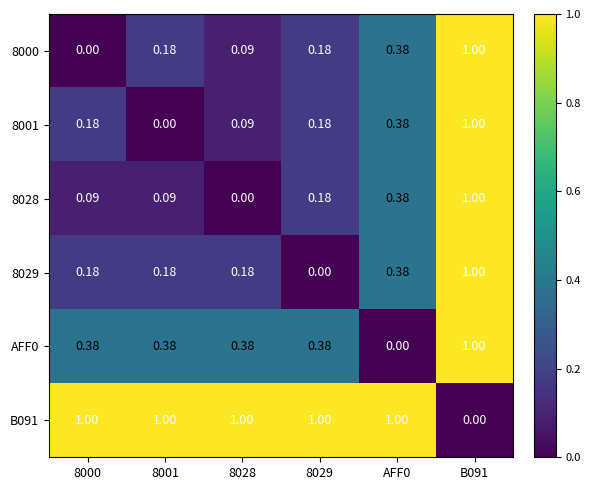

At how many categories does at least one series exceed 0?

6